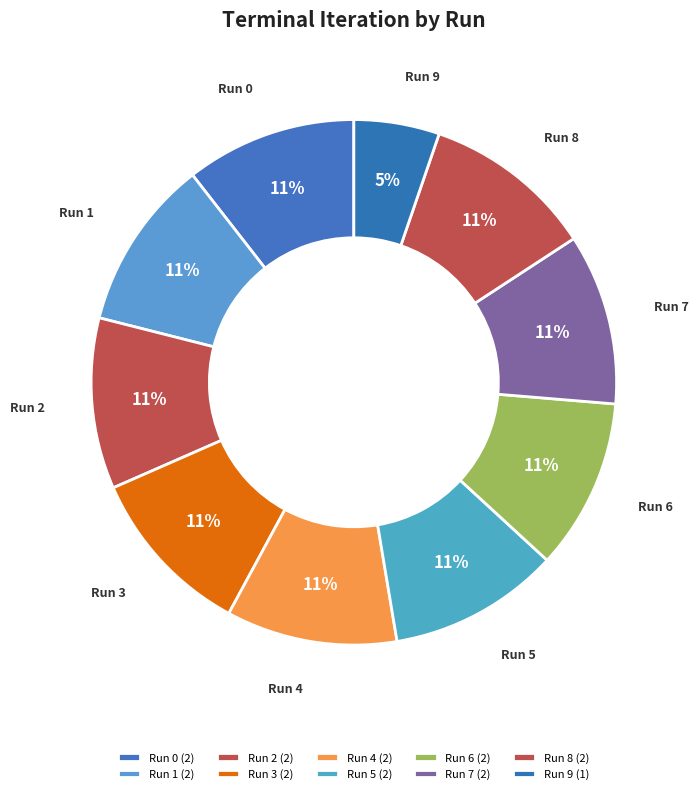

Approximately how many times larger is the value at Run 1 compared to Run 0?

1.0